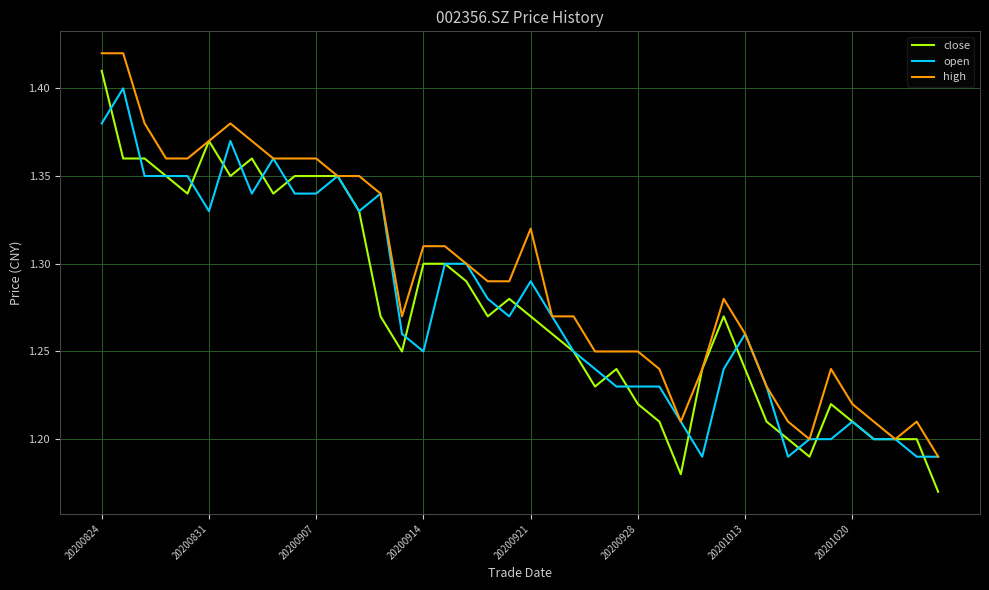

Which series has the largest total across all categories?

high